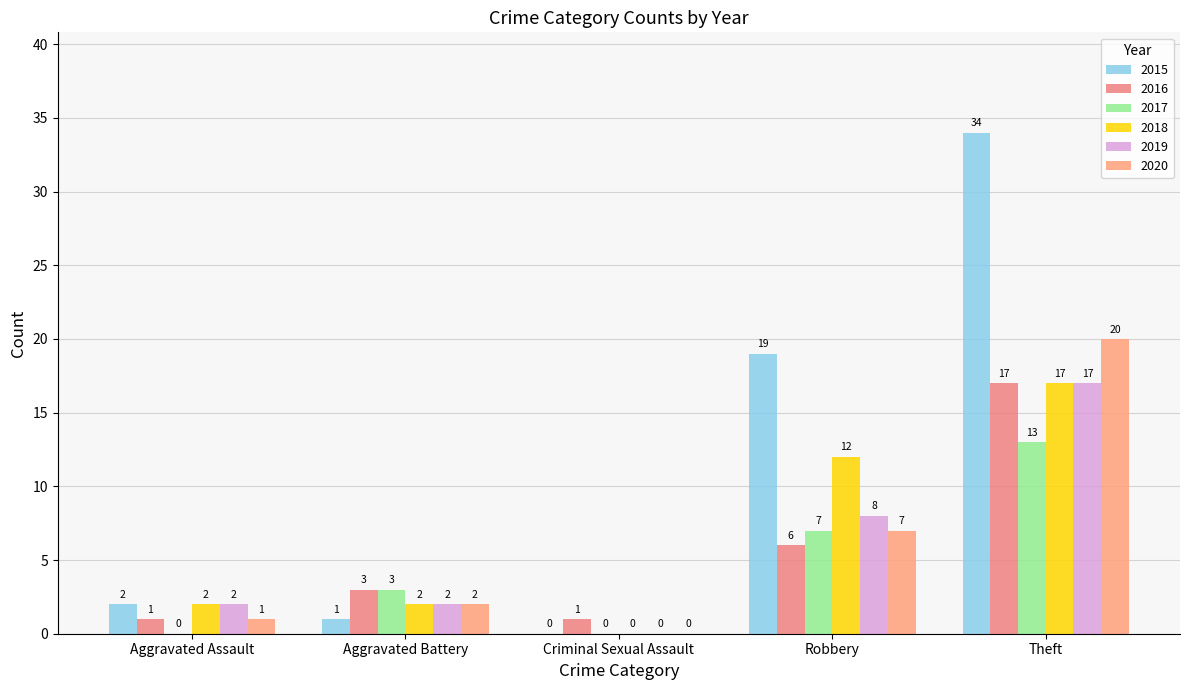

What is the total value across all series at Theft?

118